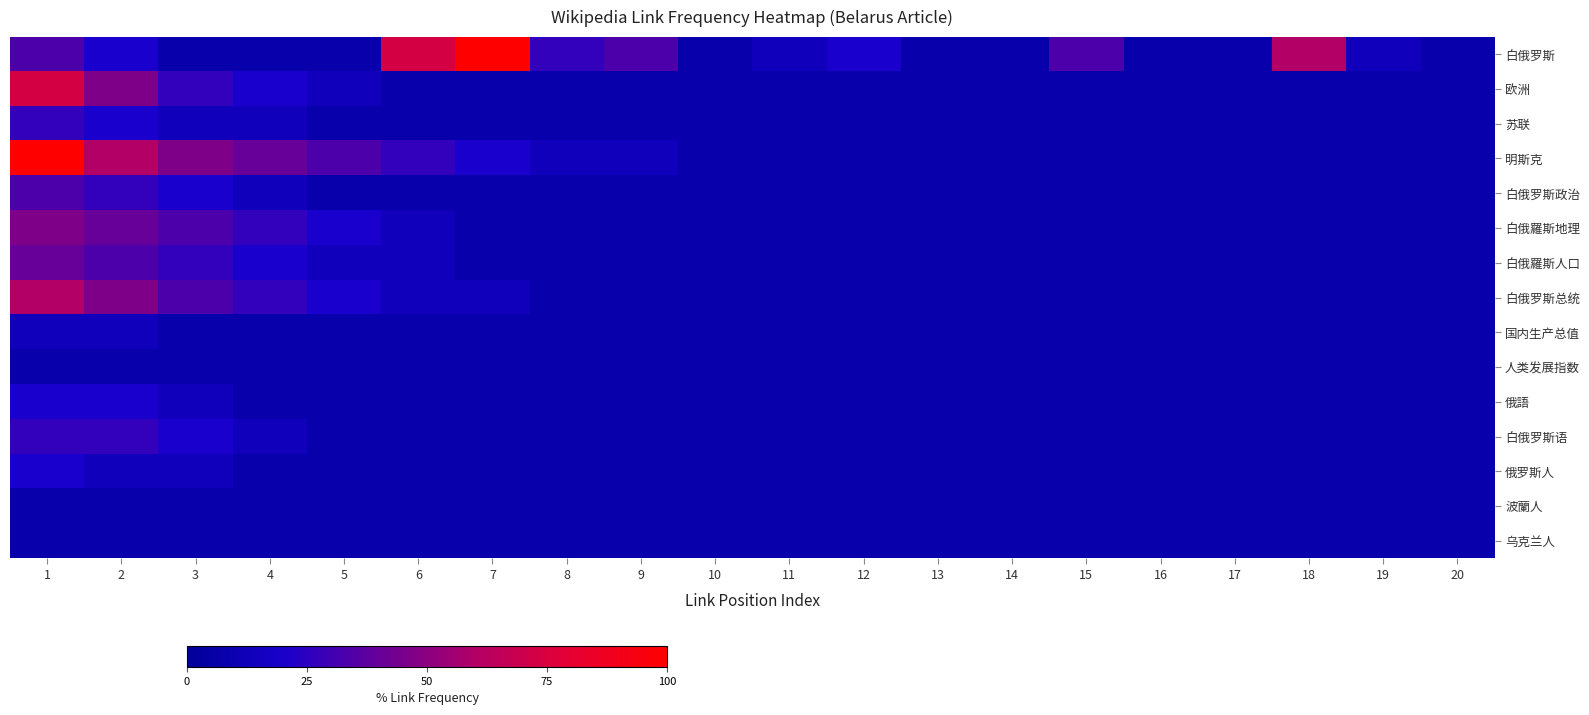

Rank the series by their maximum value, from highest to lowest.

白俄罗斯, 明斯克, 欧洲, 白俄罗斯总统, 白俄羅斯地理, 白俄羅斯人口, 白俄罗斯政治, 苏联, 白俄罗斯语, 俄語, 俄罗斯人, 国内生产总值, 人类发展指数, 波蘭人, 乌克兰人